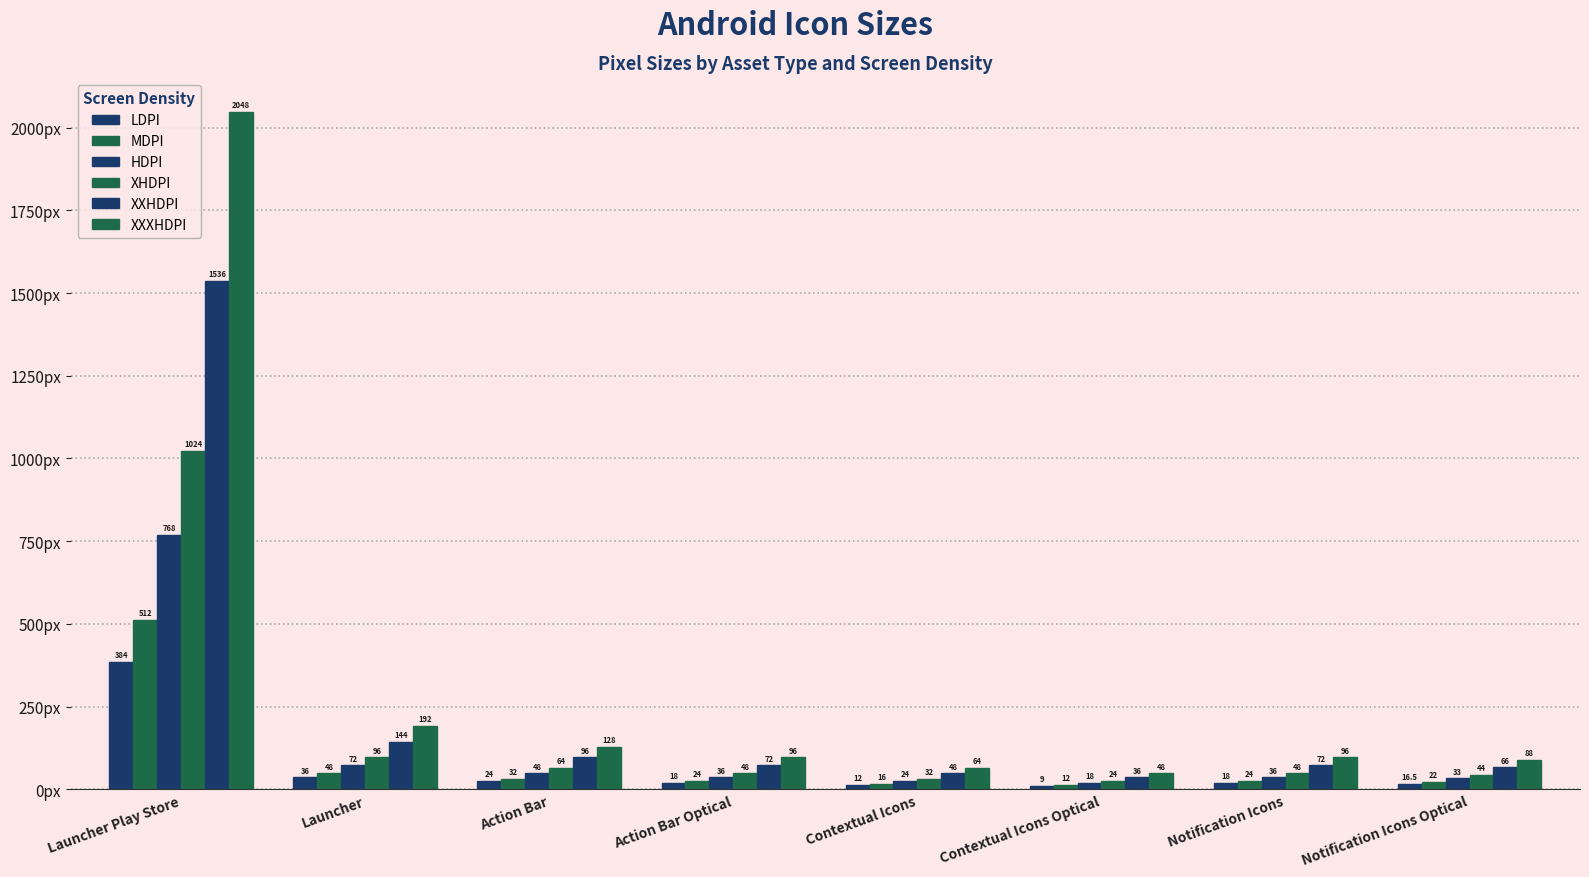

How many bars are there in each group?

6